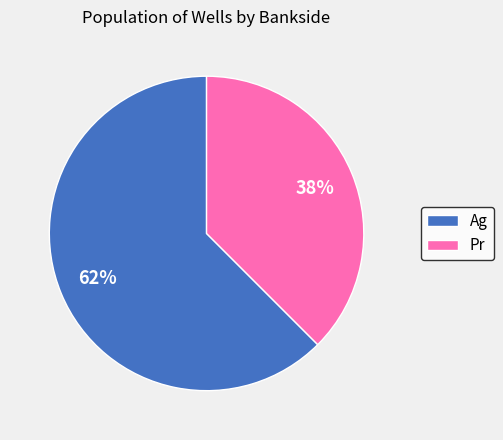

How many segments does this pie chart have?

2